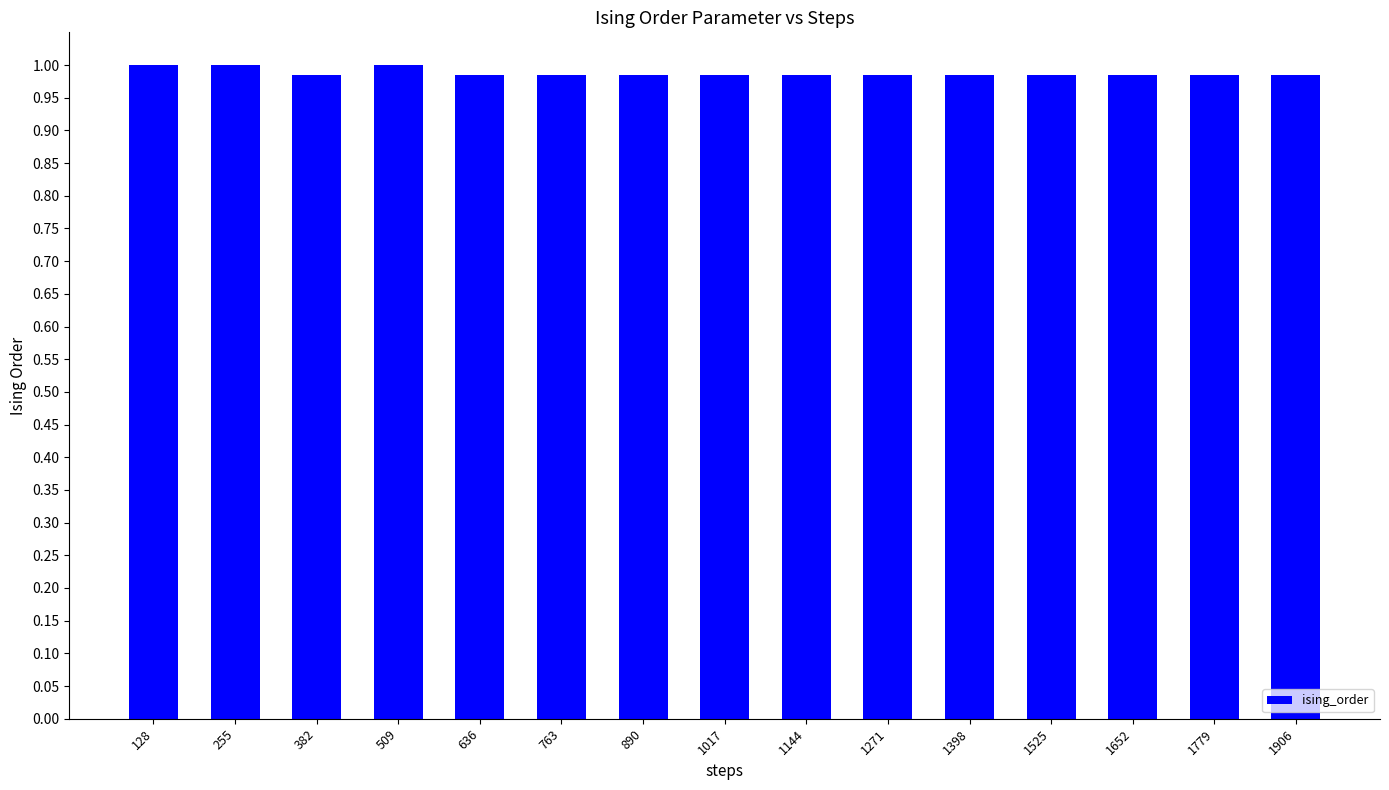

True or false: the data shows 1.5 at 1271.

False